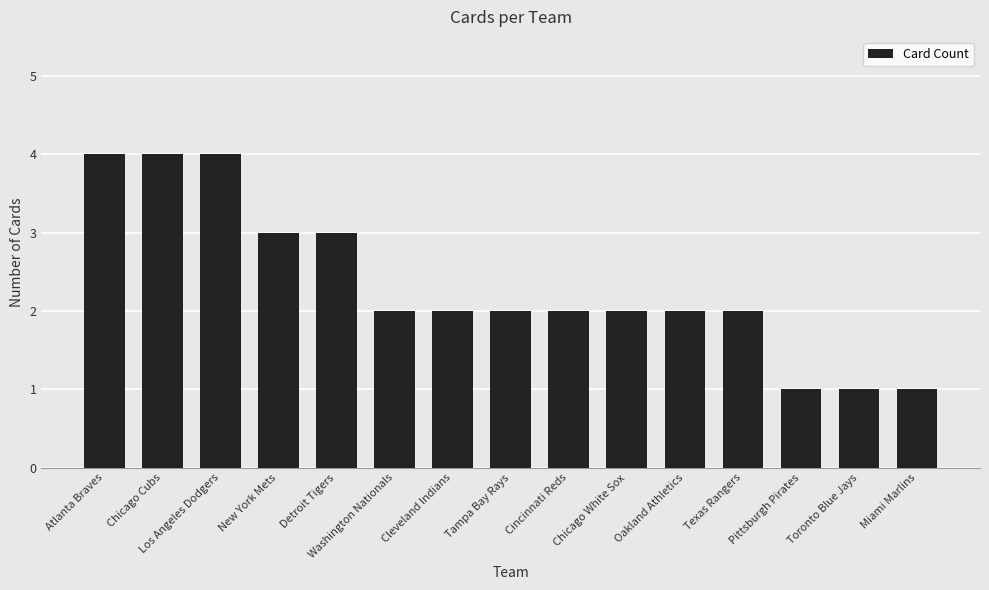

What is the maximum value shown in the chart?

4